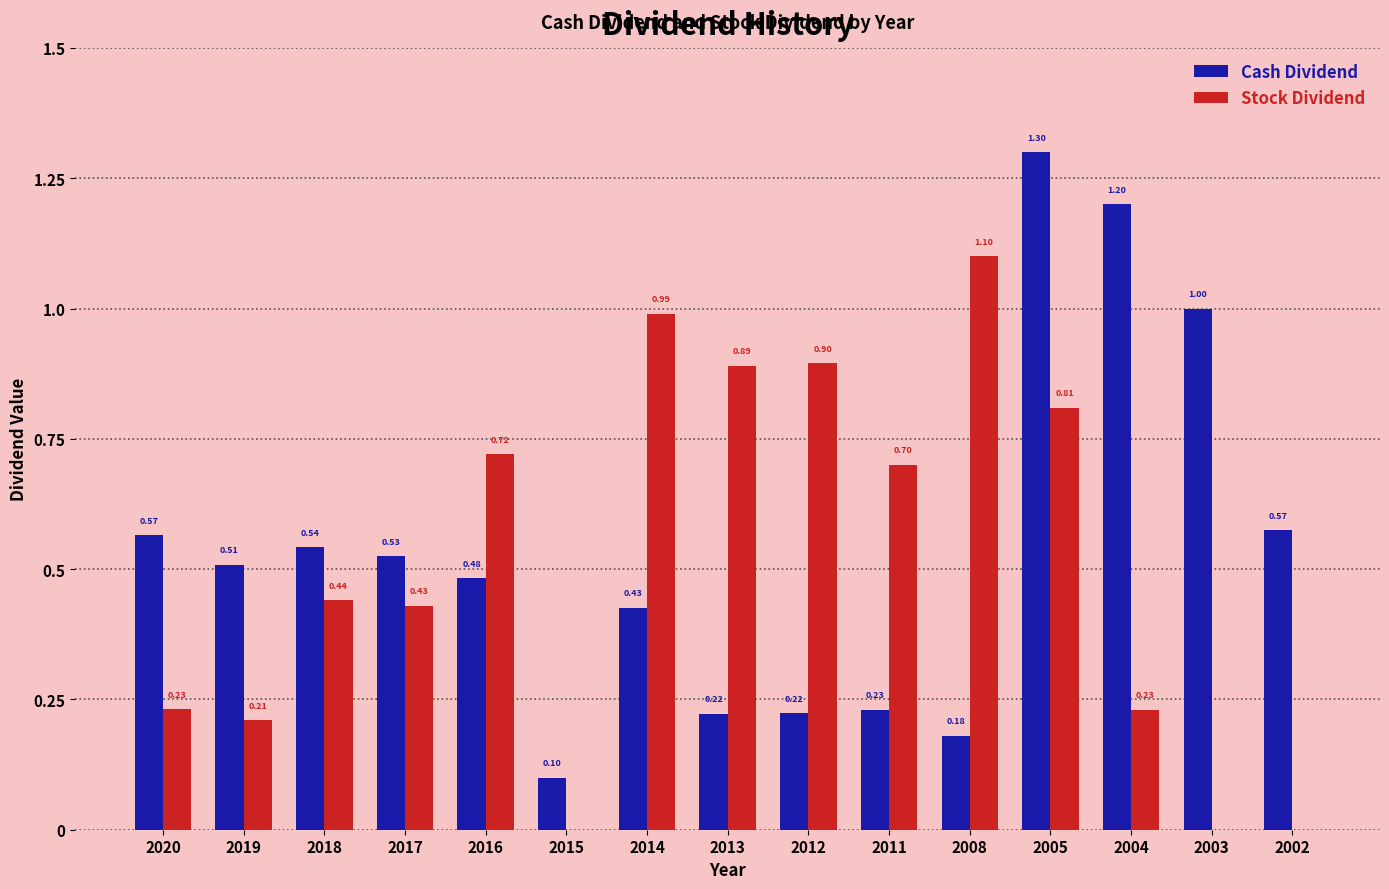

How many data points does each series have?

15